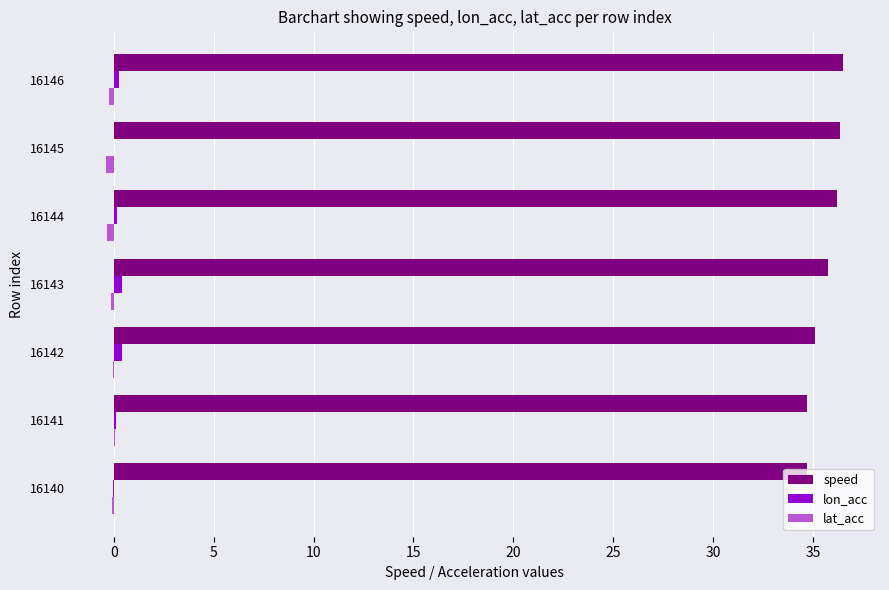

What is the maximum value shown in the chart?

36.5